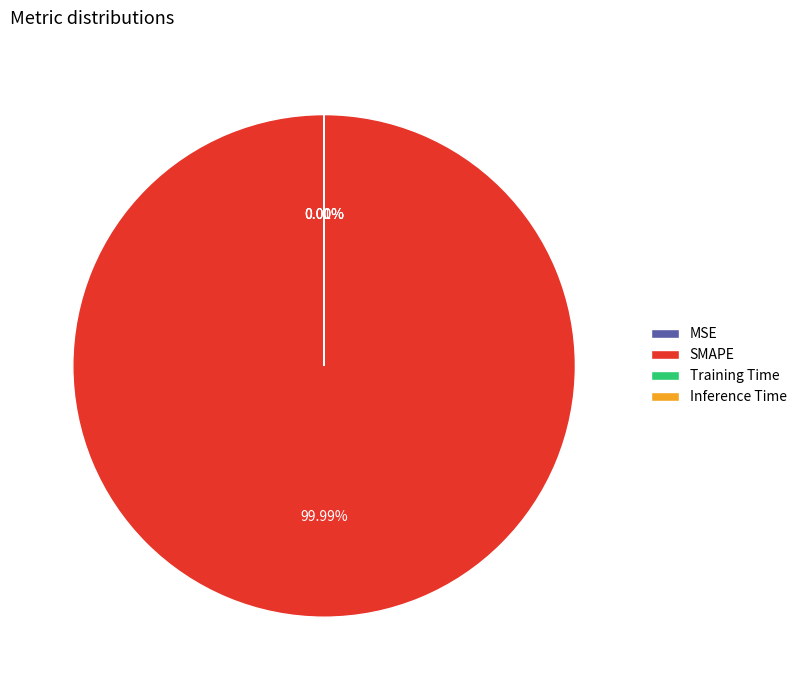

Rank the categories by value from lowest to highest.

Inference Time, Training Time, MSE, SMAPE